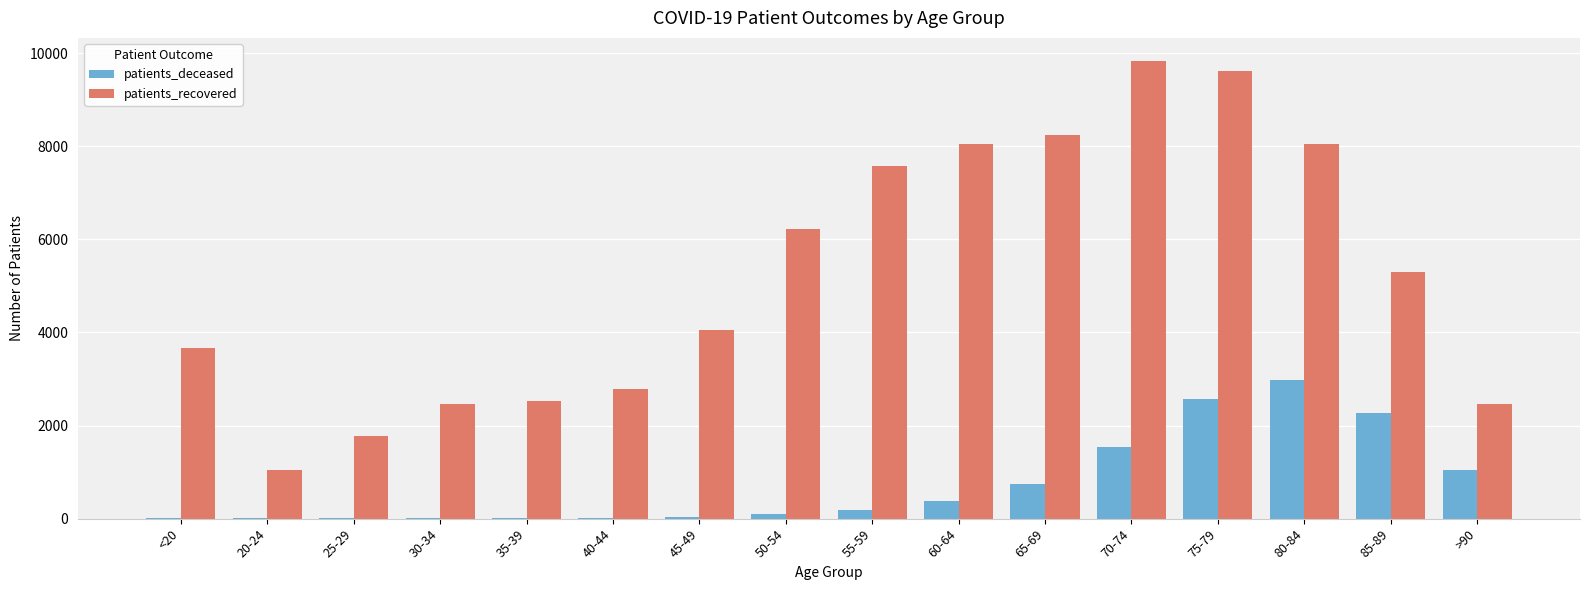

What is the total value across all series at <20?

3686